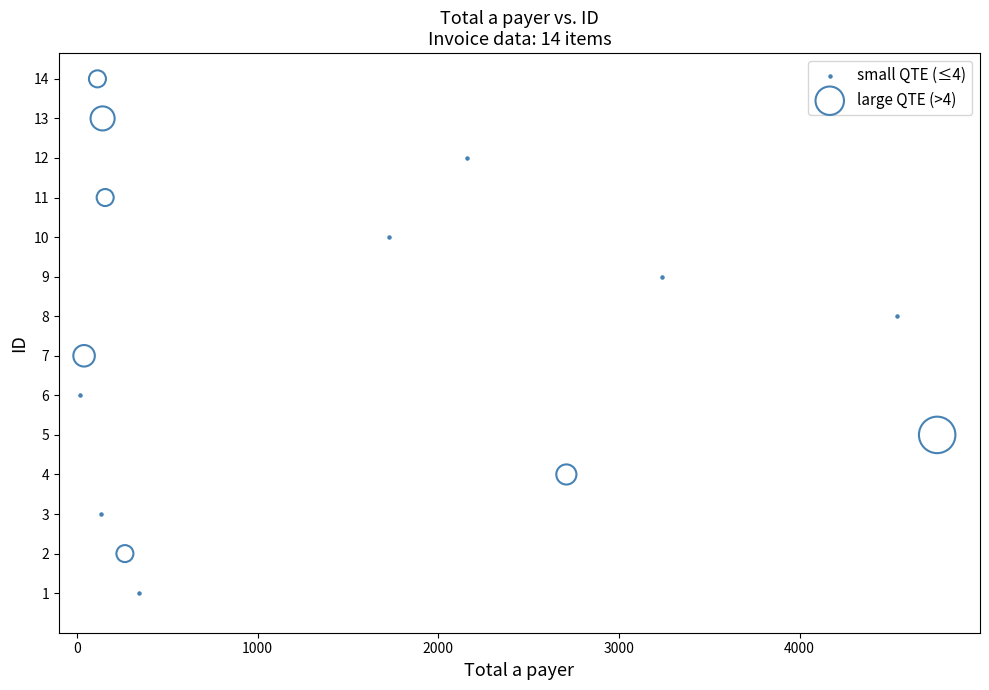

Which series contains the lowest Y value?

small QTE (≤4)